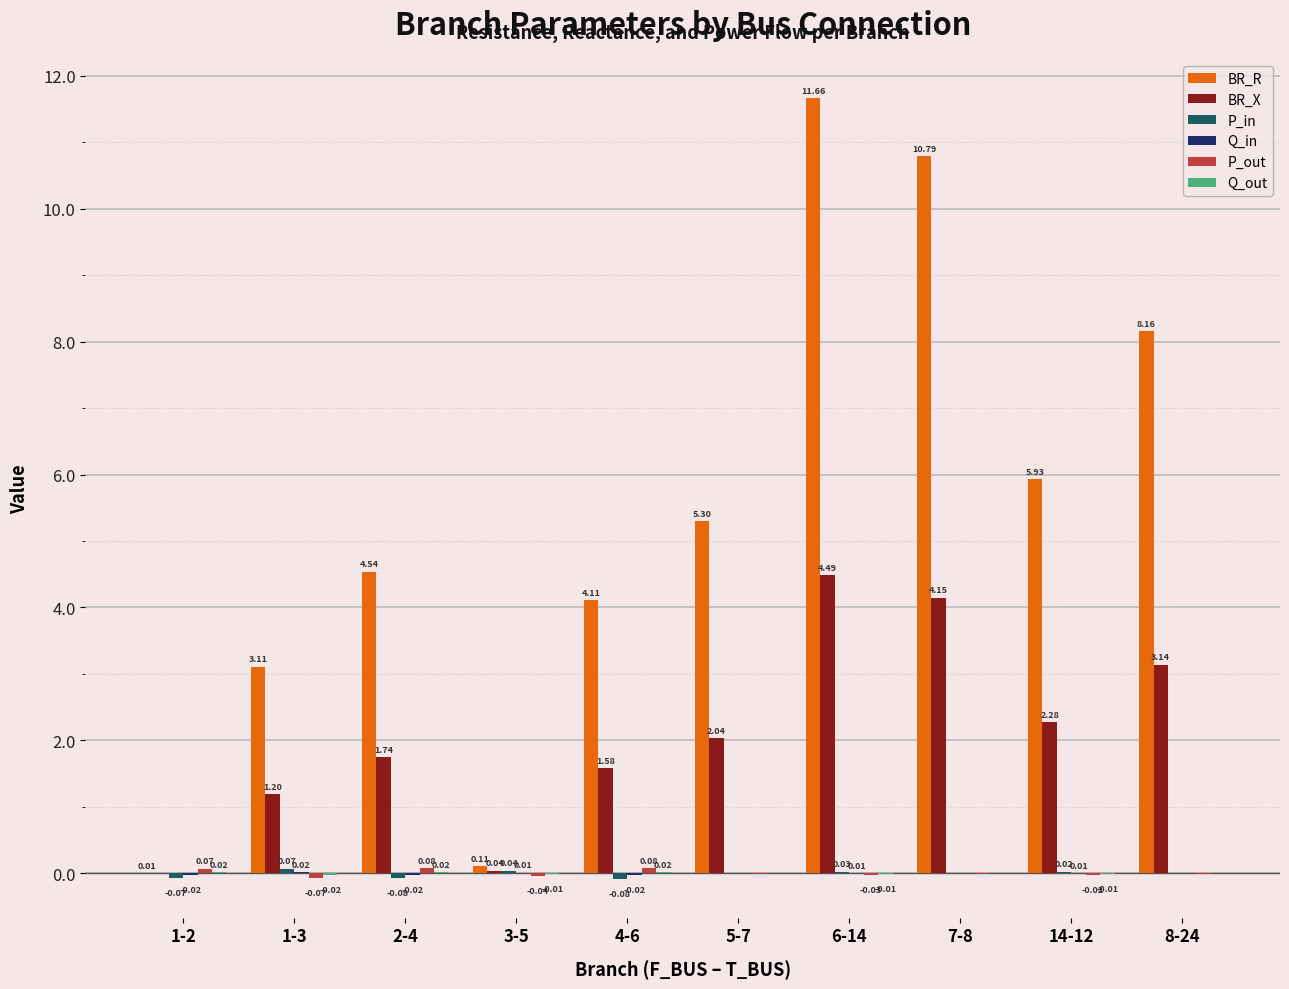

Are the bars grouped side by side (vs. stacked)?

Yes